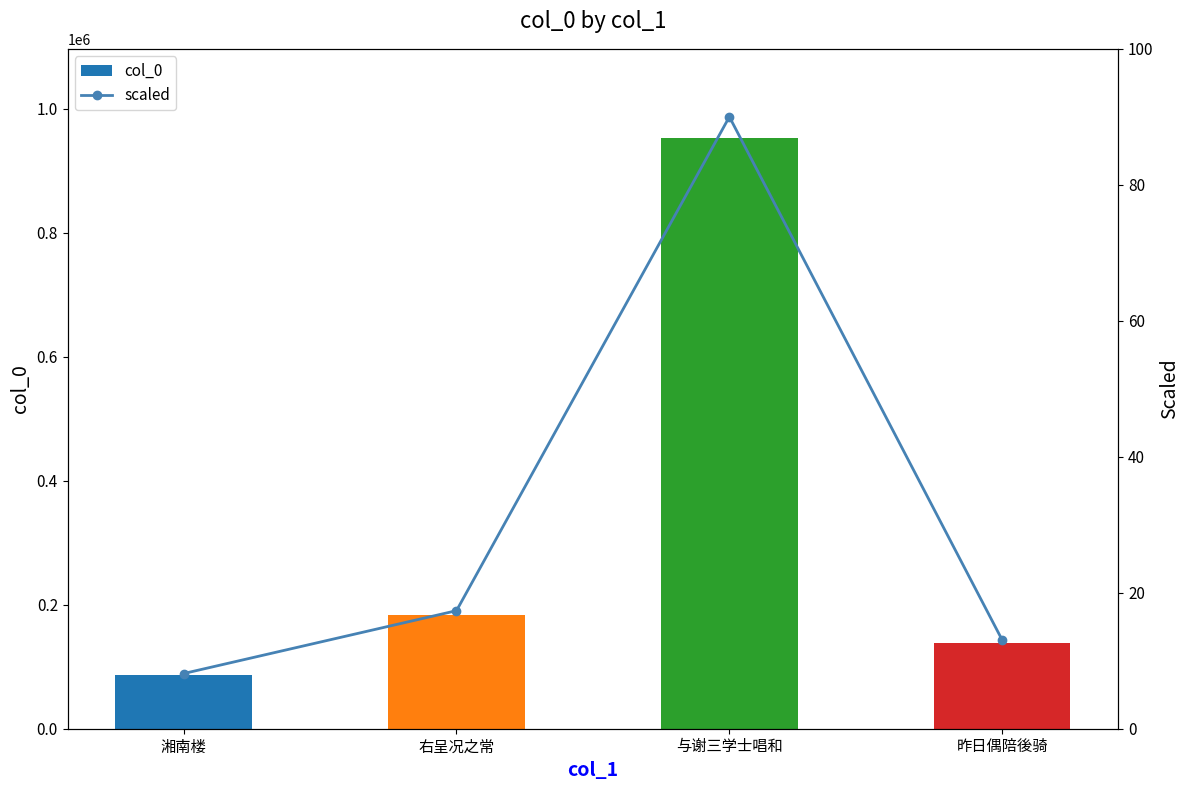

Between 湘南楼 and 昨日偶陪後骑, which series saw the biggest shift?

col_0